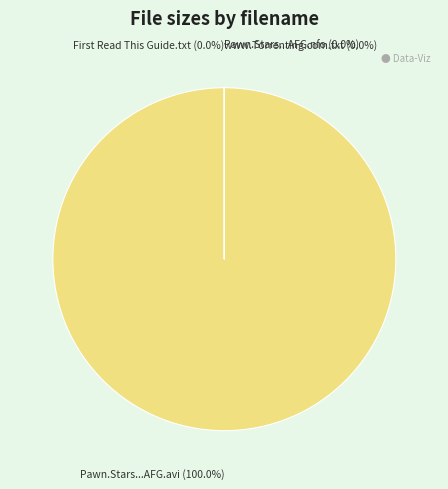

True or false: www.Torrenting.com.txt accounts for 0% of the total.

True